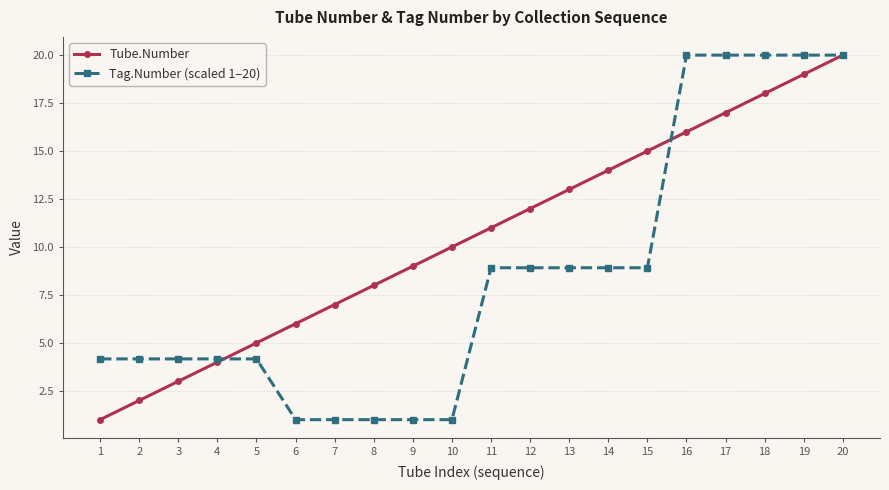

Is this an area chart (filled region under the line)?

No